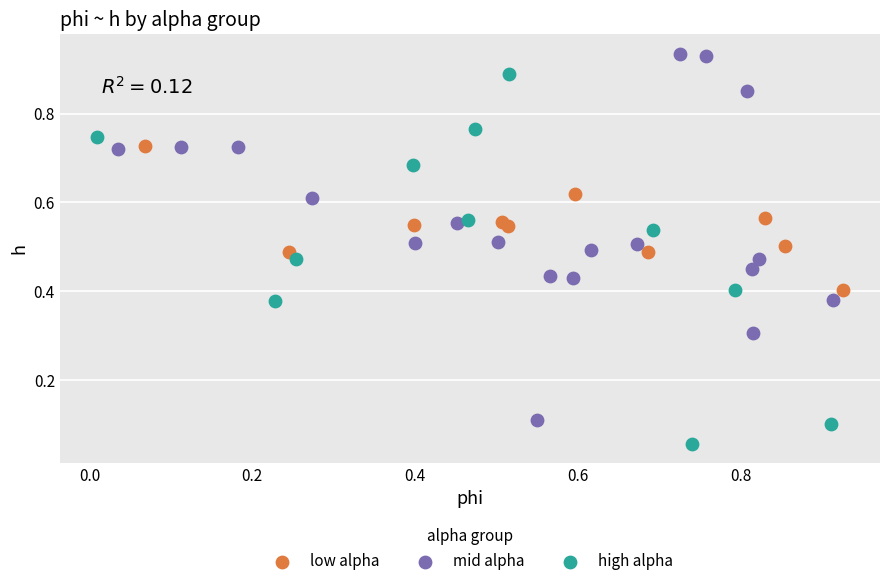

Which series reaches the maximum Y coordinate?

mid alpha